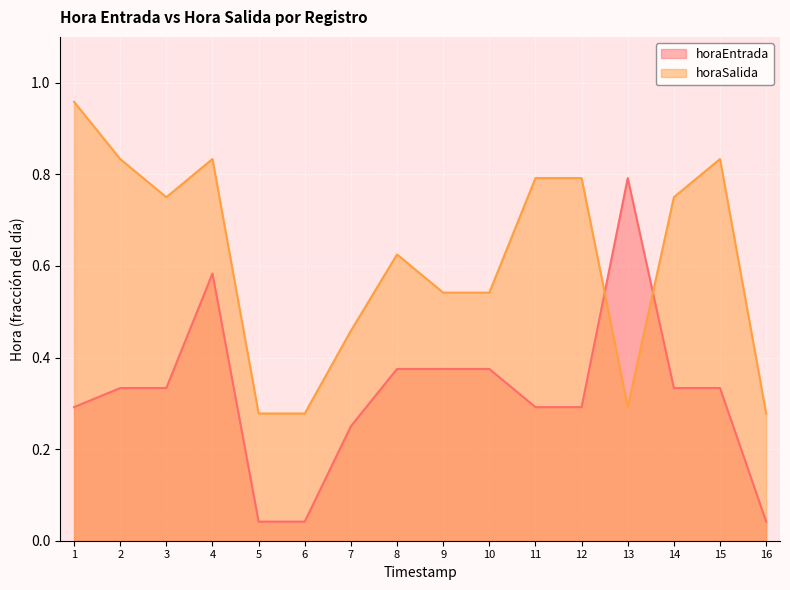

Reading left to right, list all the values displayed in this chart.

horaEntrada: 1=0.3	2=0.3	3=0.3	4=0.6	5=0.0	6=0.0	7=0.2	8=0.4	9=0.4	10=0.4	11=0.3	12=0.3	13=0.8	14=0.3	15=0.3	16=0.0
horaSalida: 1=1.0	2=0.8	3=0.8	4=0.8	5=0.3	6=0.3	7=0.5	8=0.6	9=0.5	10=0.5	11=0.8	12=0.8	13=0.3	14=0.8	15=0.8	16=0.3